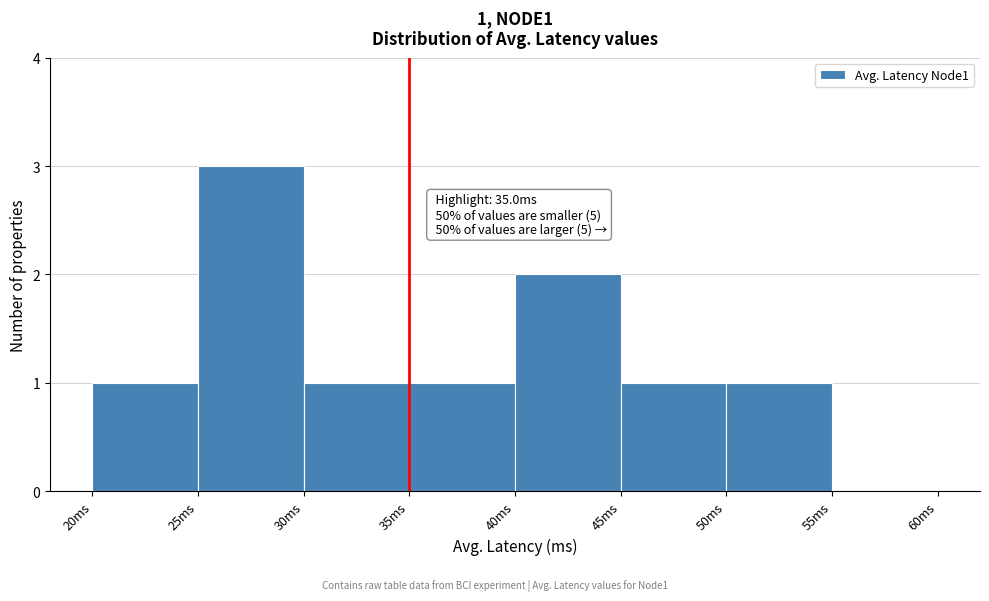

Which range on the x-axis has the tallest bar?

25 to 30